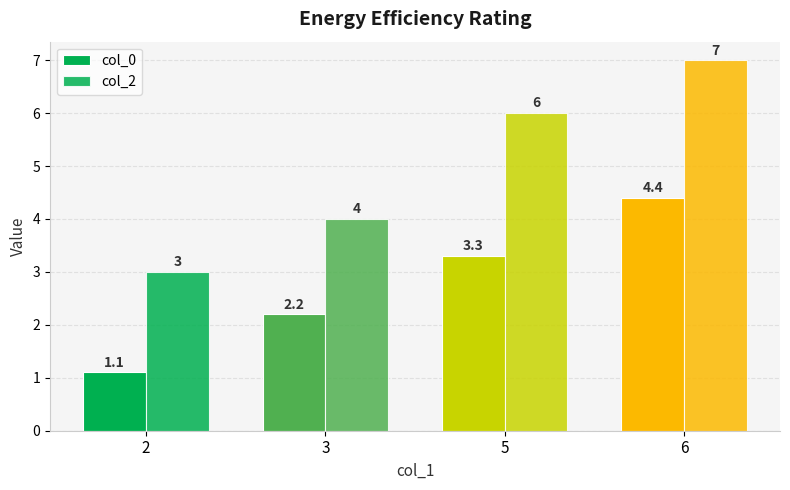

Reading right to left, transcribe all the data shown in this chart.

col_0: 4.4	3.3	2.2	1.1
col_2: 7.0	6.0	4.0	3.0